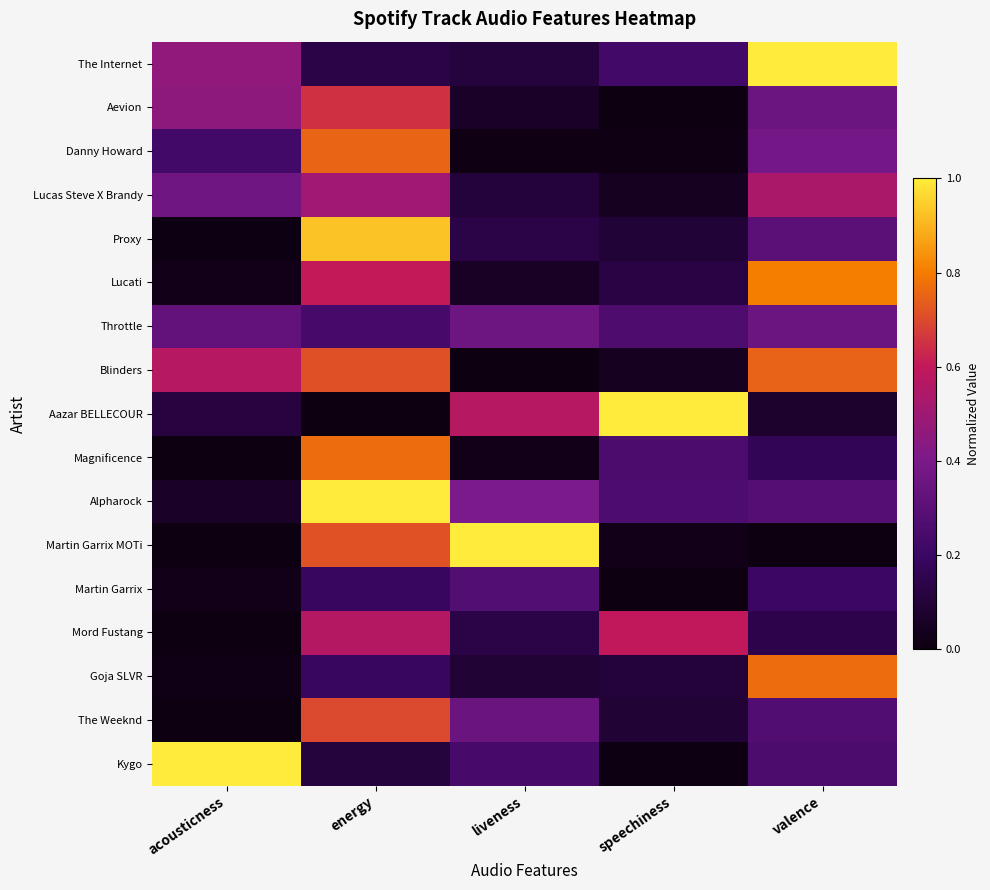

At which category is the sum across all series the highest?

energy